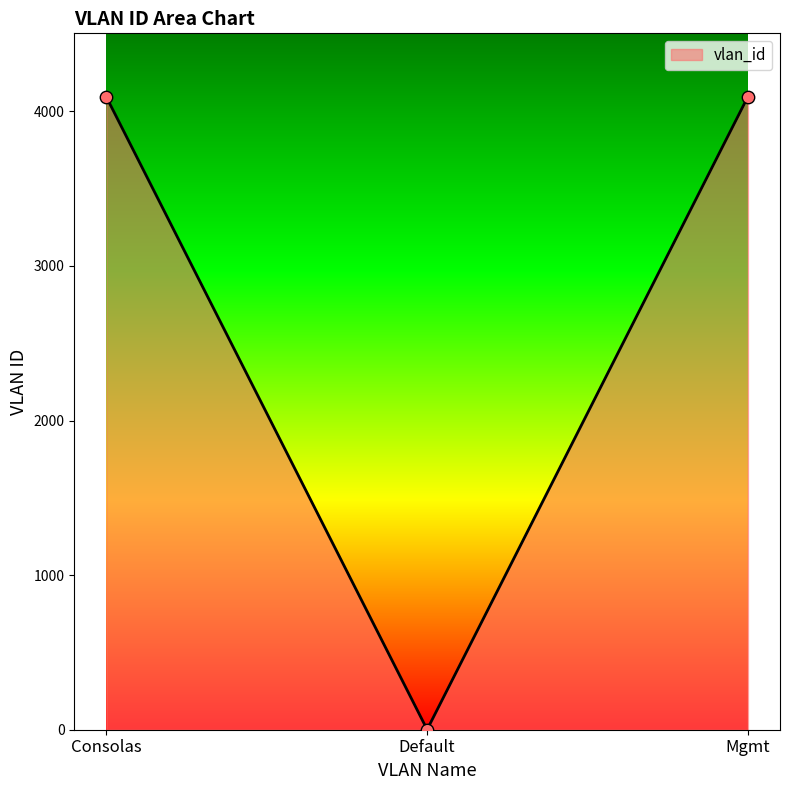

What is the change in value from Consolas to Default?

-4092